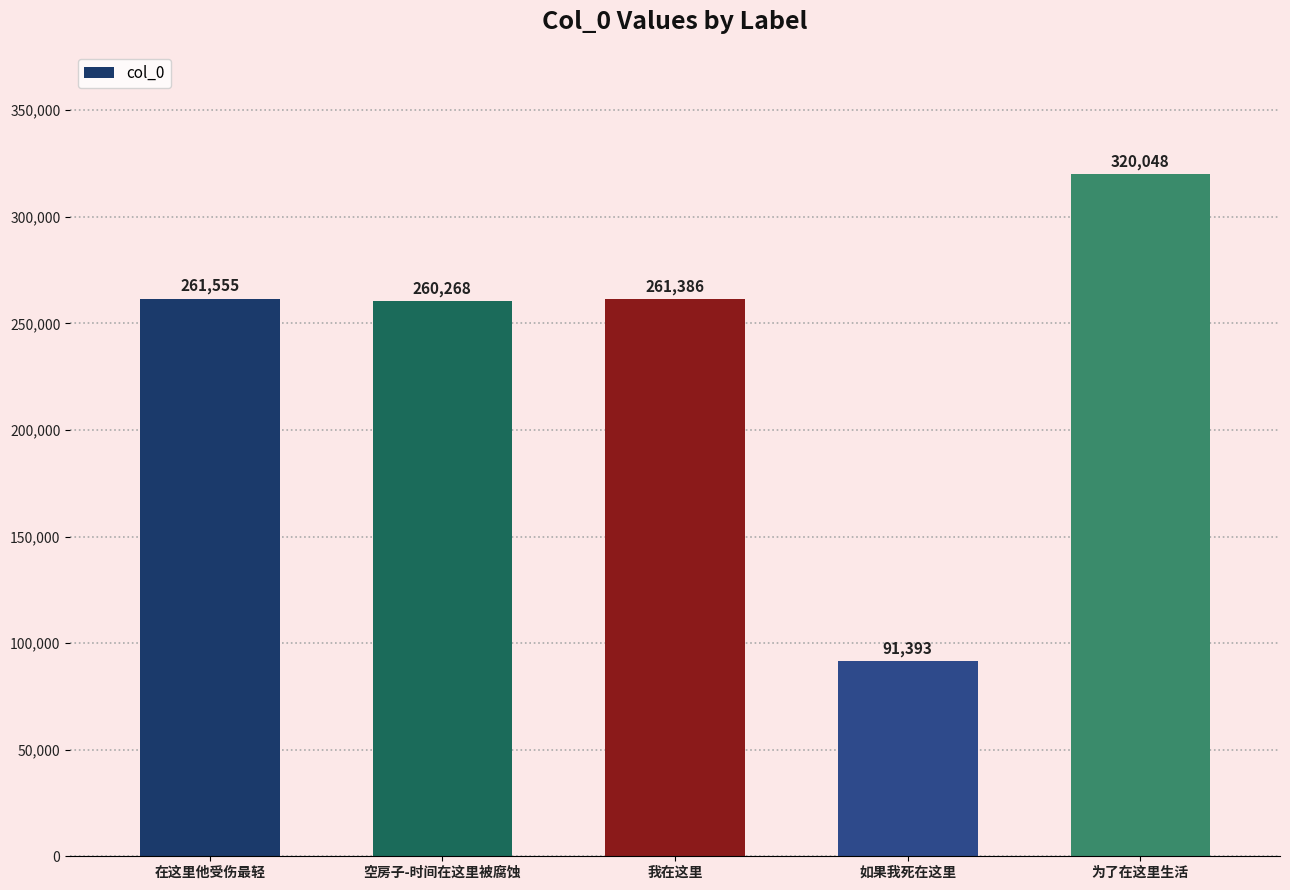

Reading left to right, extract all data points from this chart.

在这里他受伤最轻=261555	空房子-时间在这里被腐蚀=260268	我在这里=261386	如果我死在这里=91393	为了在这里生活=320048